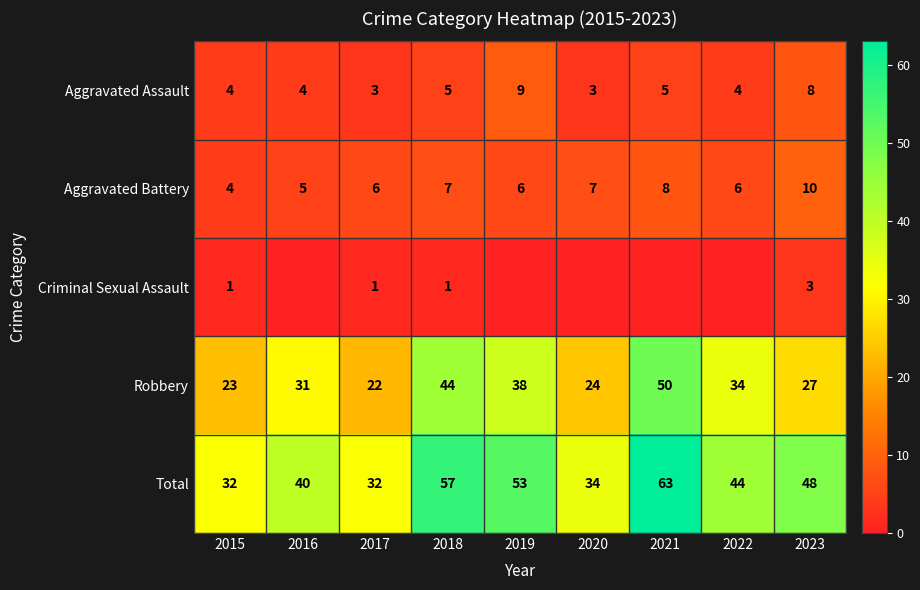

What is the difference between the highest and lowest values at 2018?

56